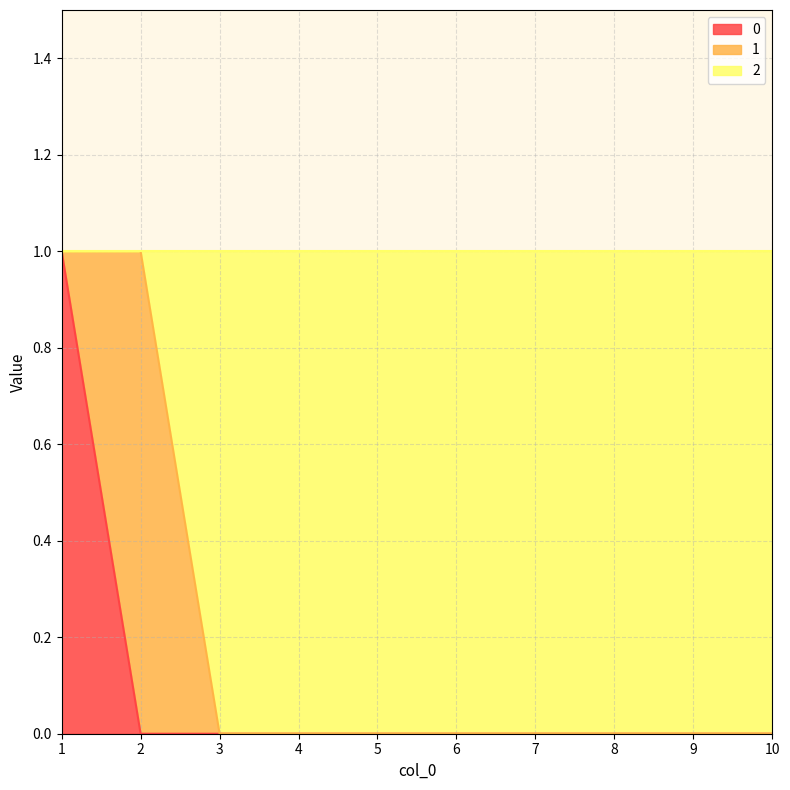

Does the chart display data point markers on the line(s)?

No